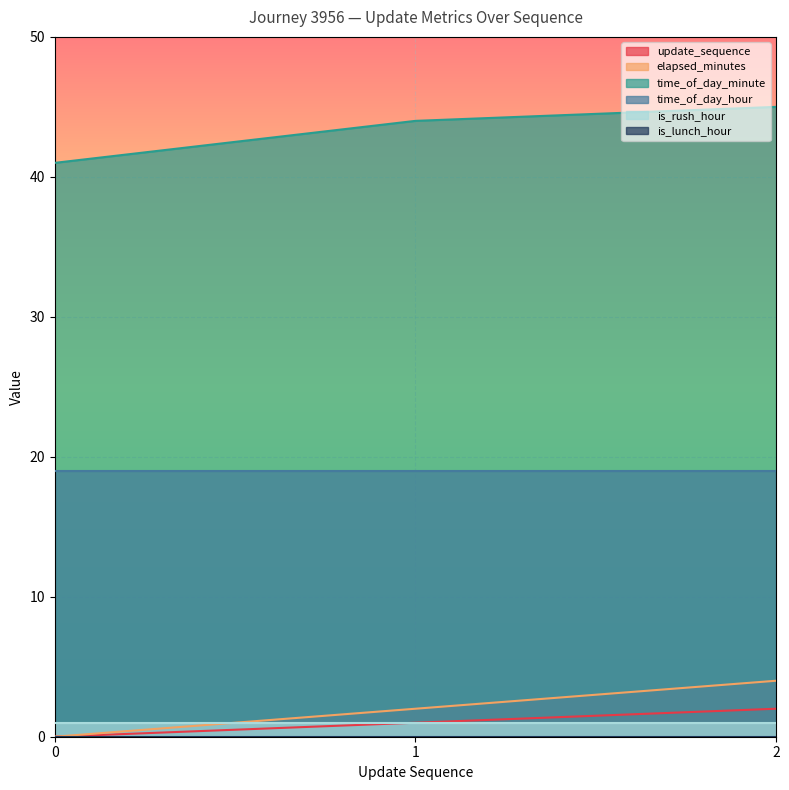

True or false: elapsed_minutes has a value of 2 at 0.

False